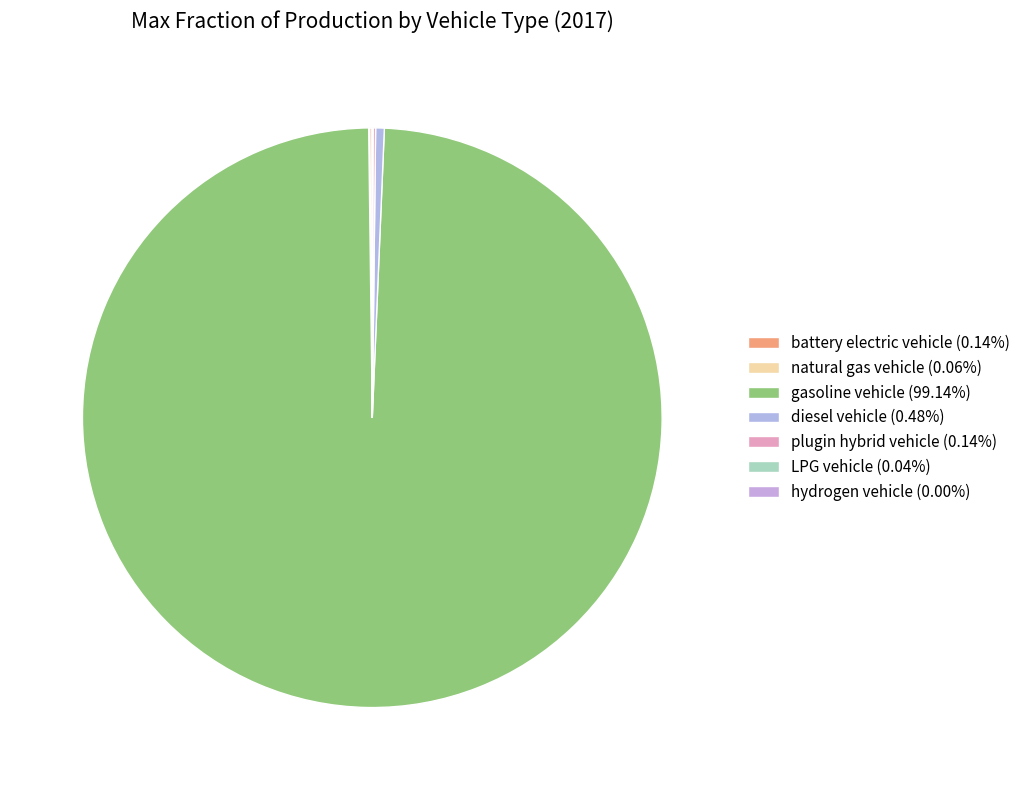

To the nearest percent, what is the combined percentage of plugin hybrid vehicle and gasoline vehicle?

99%